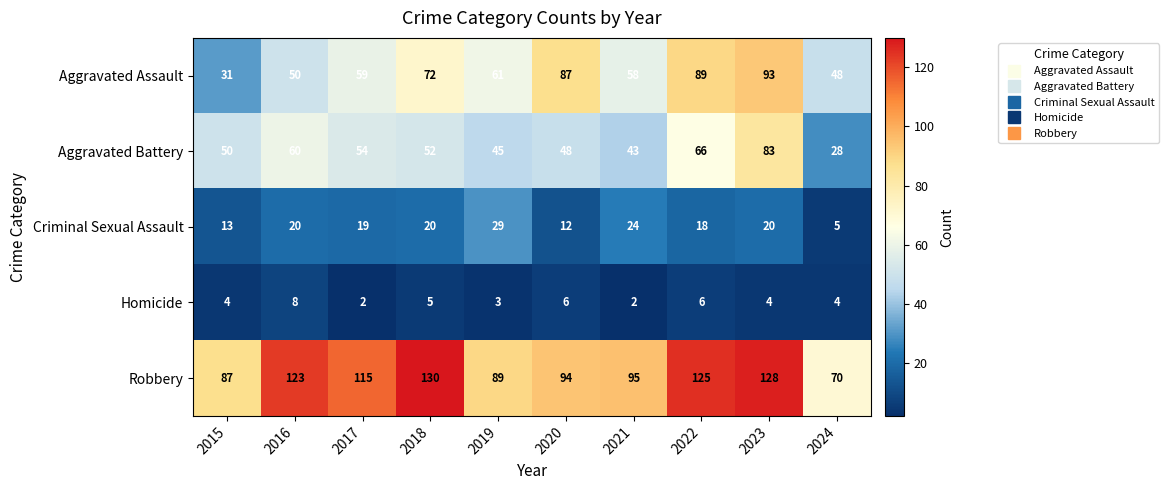

How many distinct data groups are displayed?

5